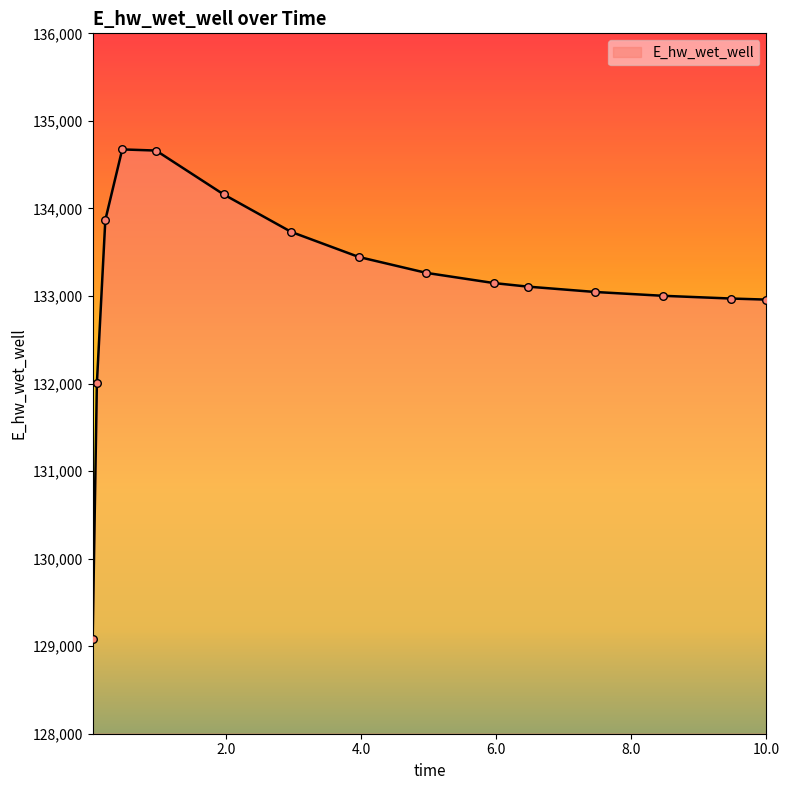

What is the smallest value displayed?

129087.4